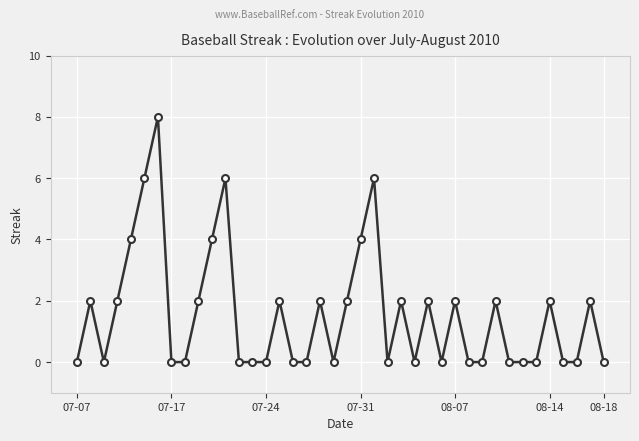

How many distinct data groups are displayed?

1